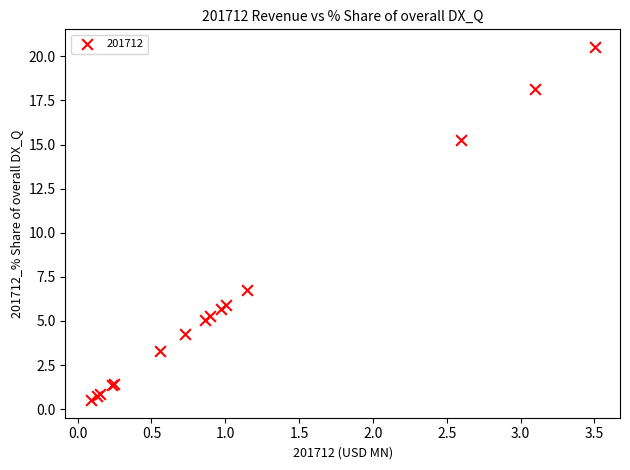

What Y value in the scatter plot is closest to 10?

6.7